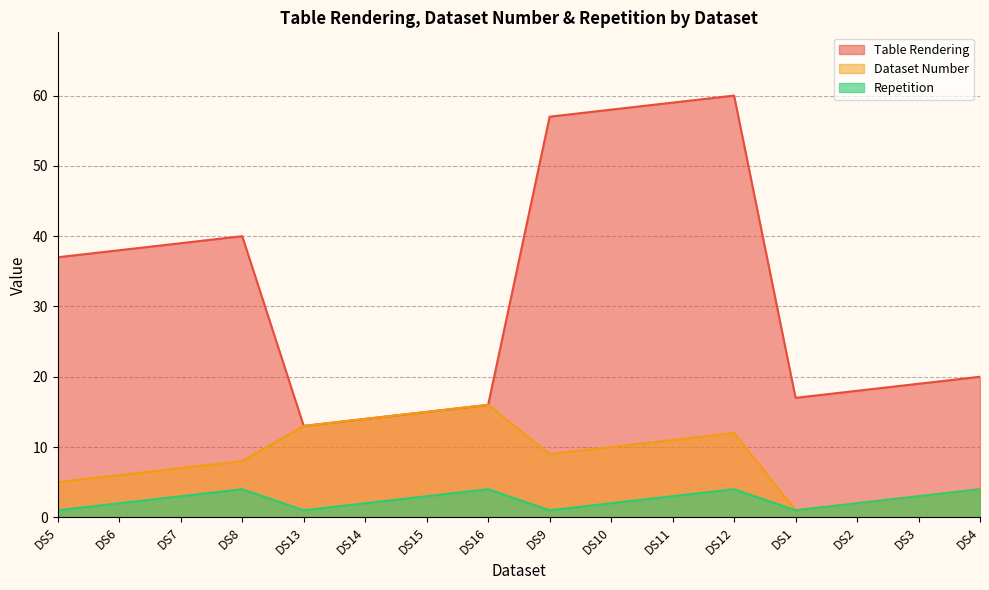

What is the difference between the Table Rendering values at DS11 and DS8?

19